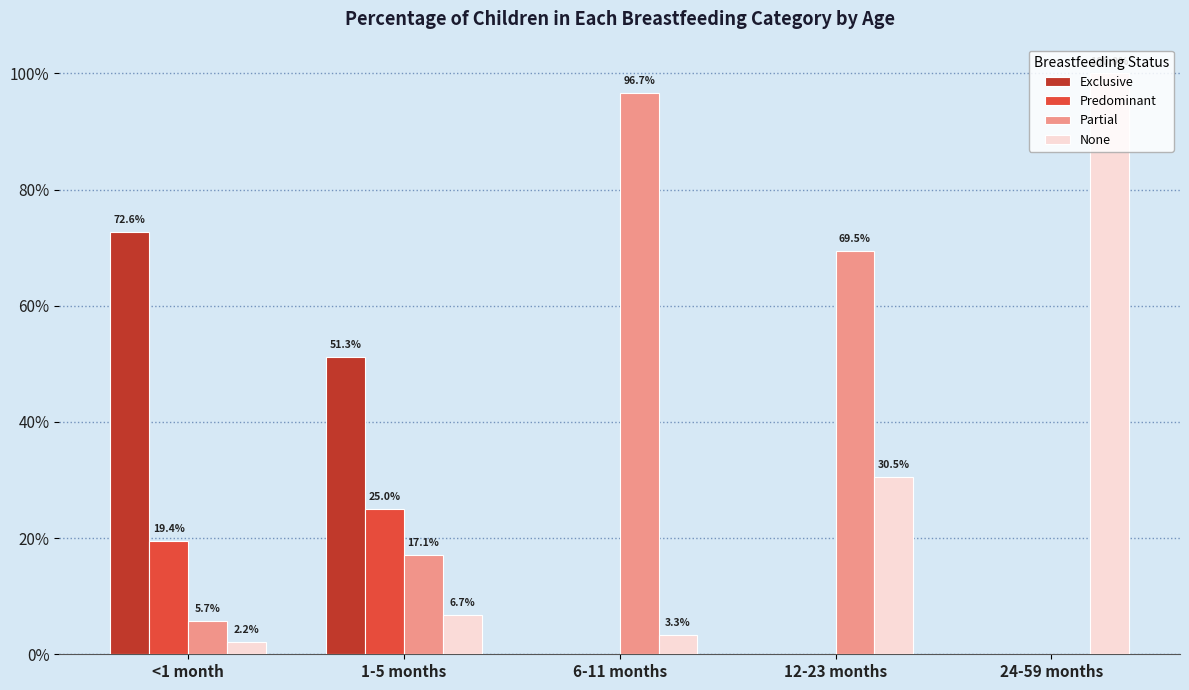

What is the difference between the maximum and minimum values in the Predominant series?

0.2